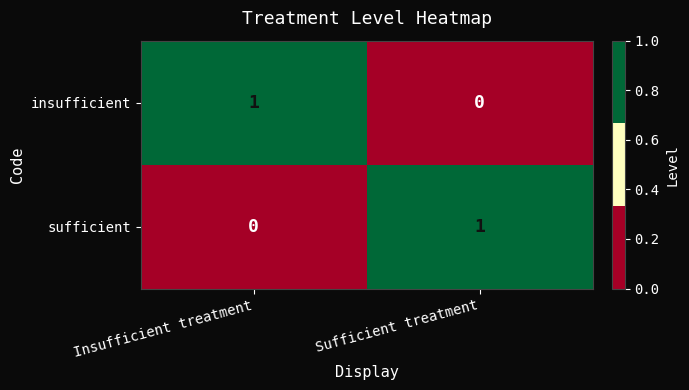

What is the greatest value displayed?

1